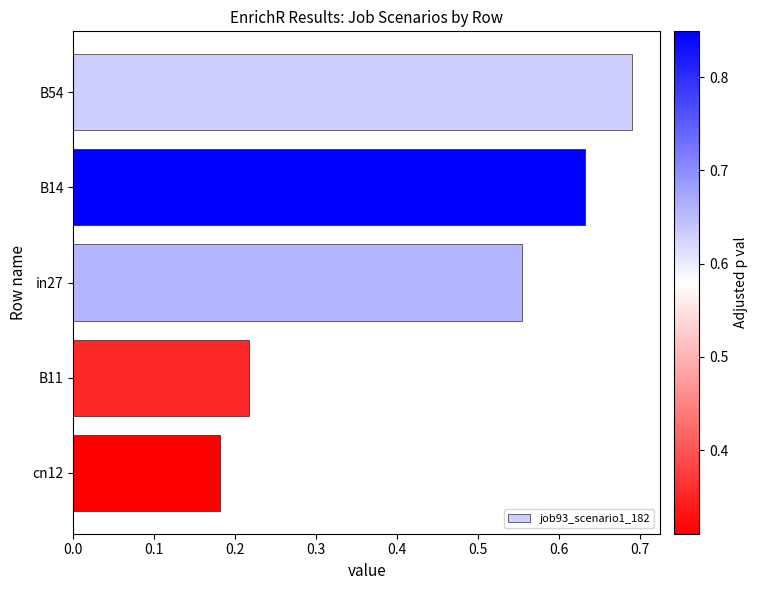

Rank the categories by value from highest to lowest.

B54, B14, in27, B11, cn12